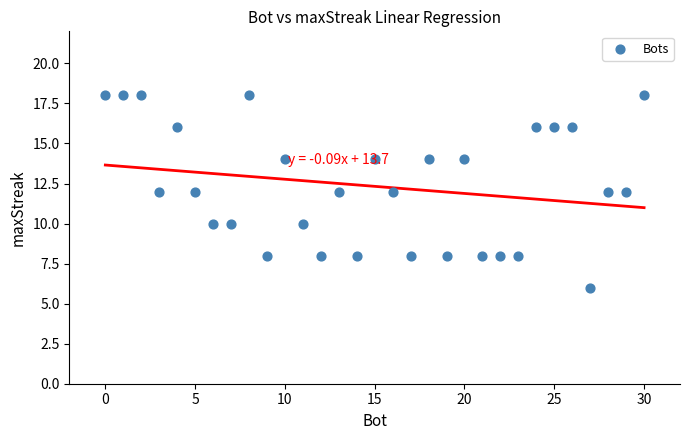

What is the range of Y values (max minus min)?

12